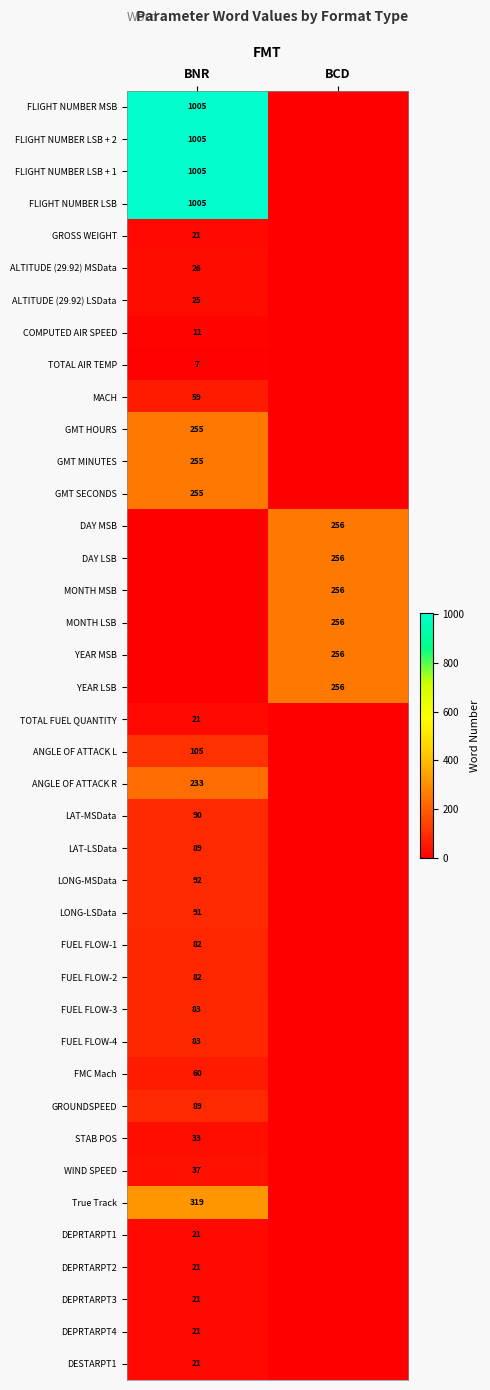

True or false: DAY MSB has a value of 116 at BCD.

False